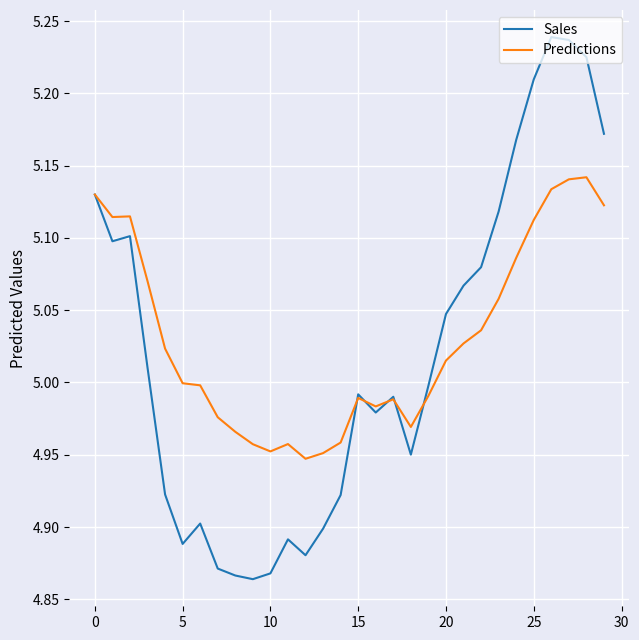

Rank the series by their maximum value, from highest to lowest.

Sales, Predictions